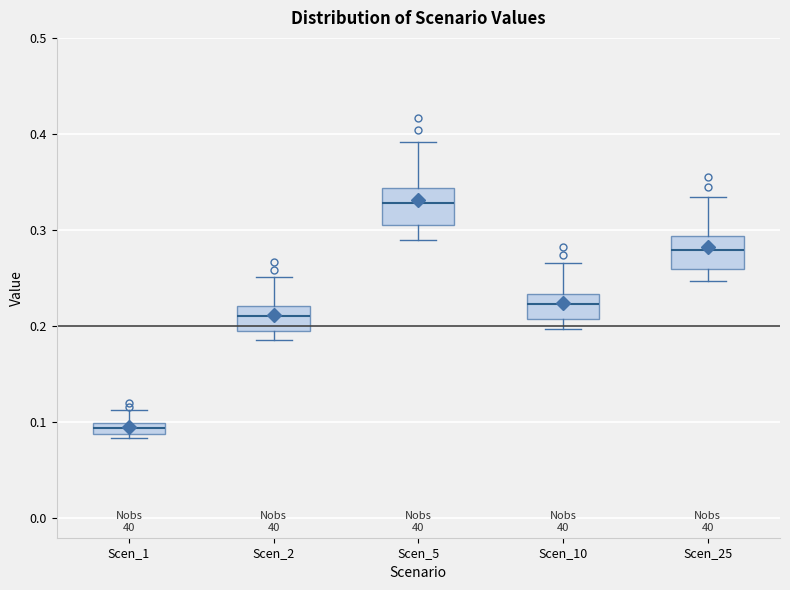

Which box has the lowest median line?

Scen_1